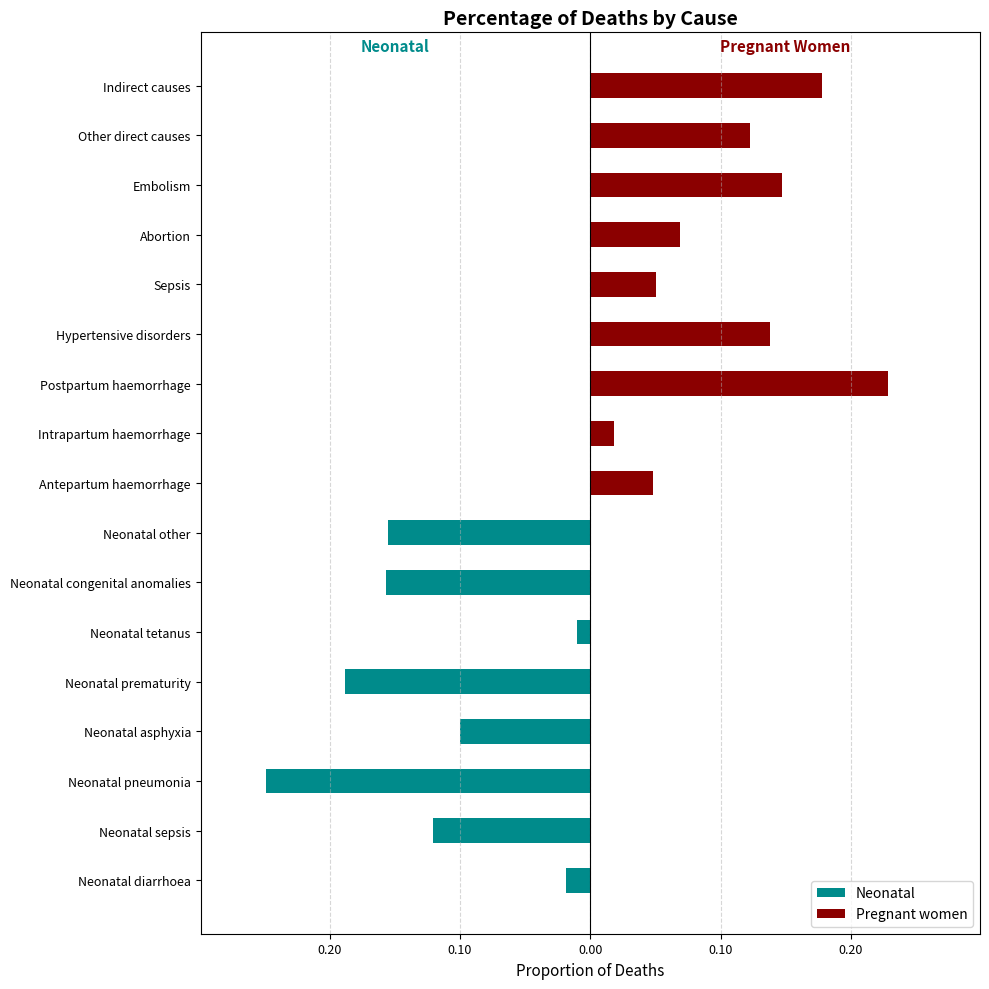

What is the difference between the Pregnant women values at Abortion and Neonatal prematurity?

0.1